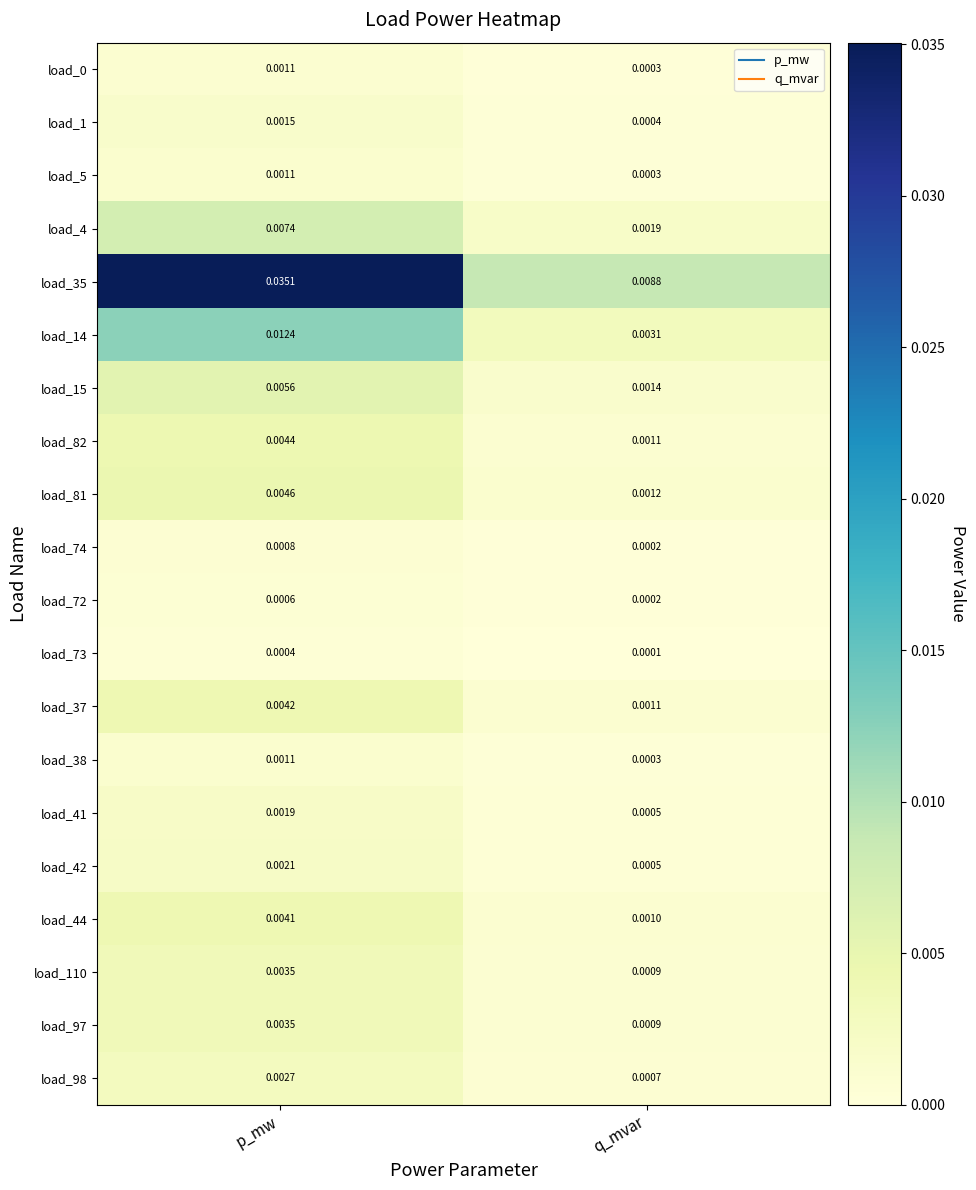

Which category has the highest value in the load_42 series?

p_mw